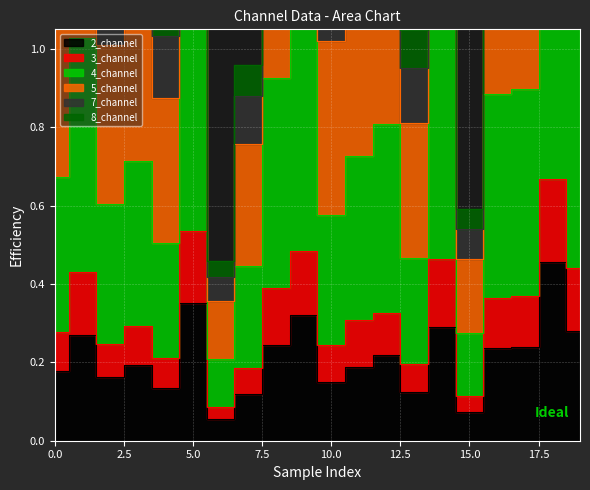

True or false: 4_channel and 2_channel intersect in this chart.

False